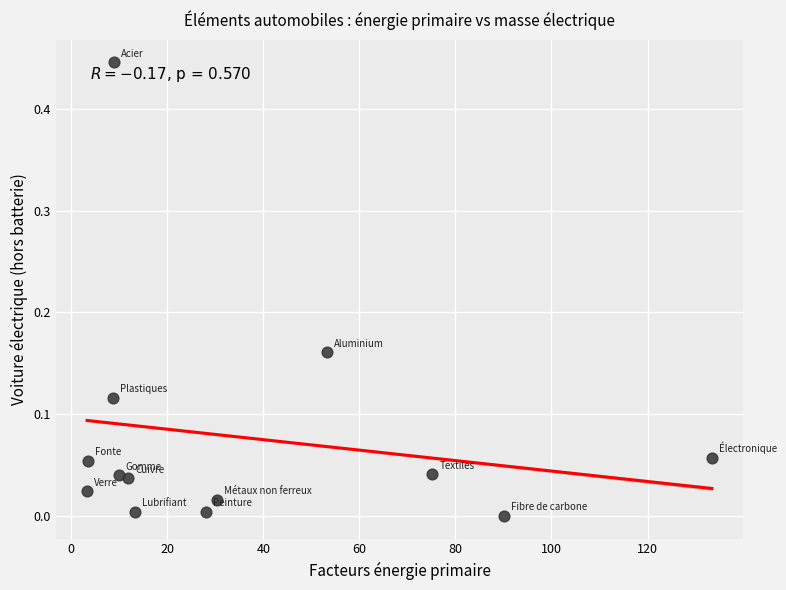

What is the range of X values (max minus min)?

130.1